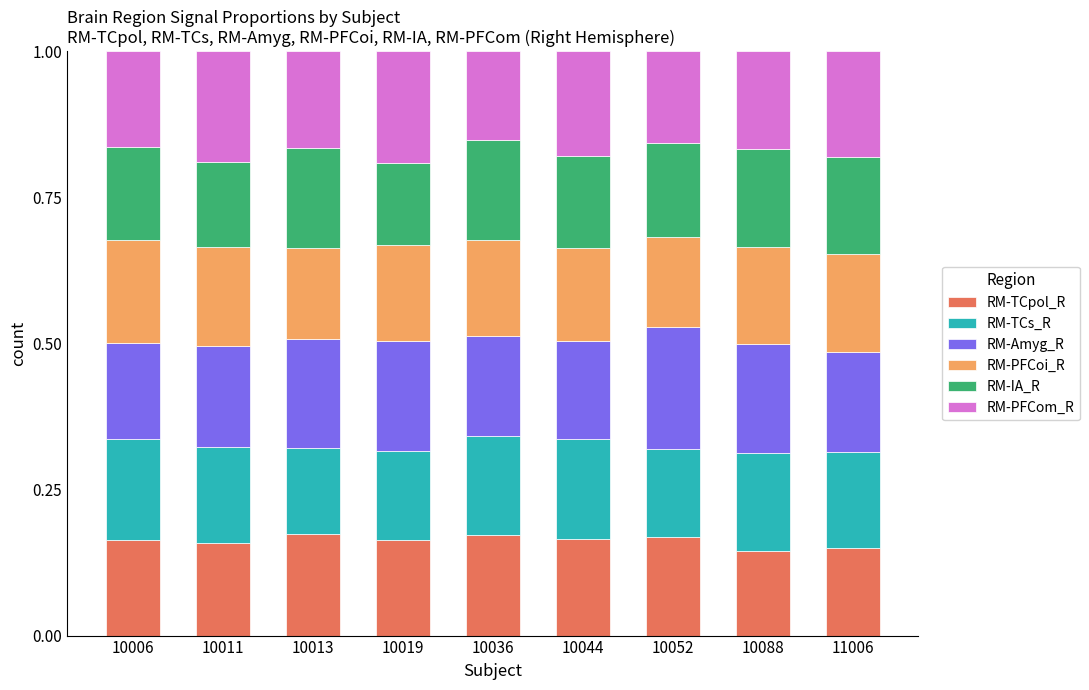

What is the sum of the RM-TCpol_R values at 10013 and 10006?

0.3